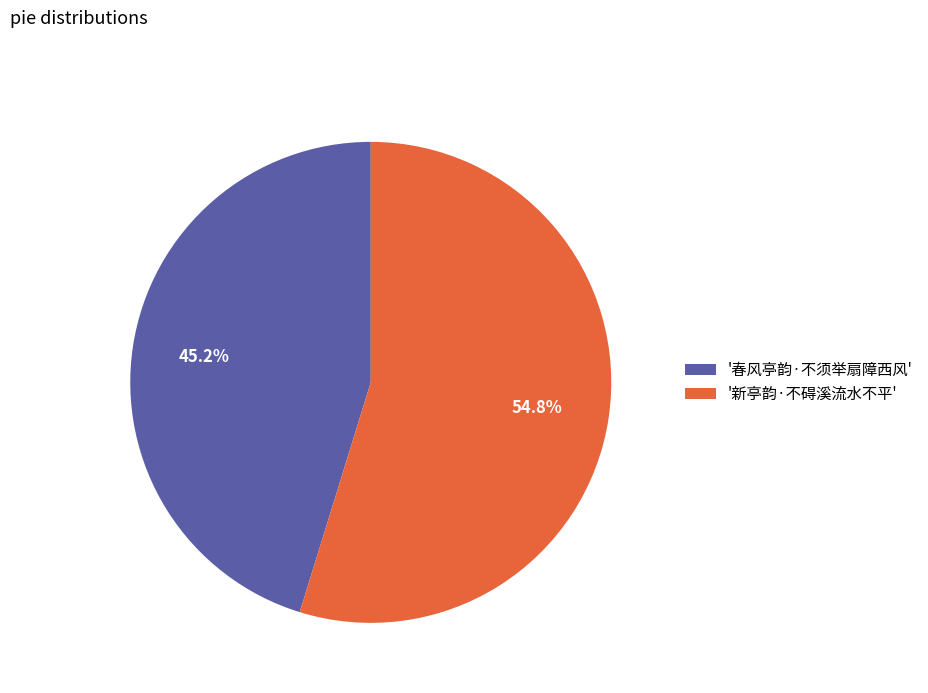

Which category has the biggest portion of the pie?

'新亭韵·不碍溪流水不平'